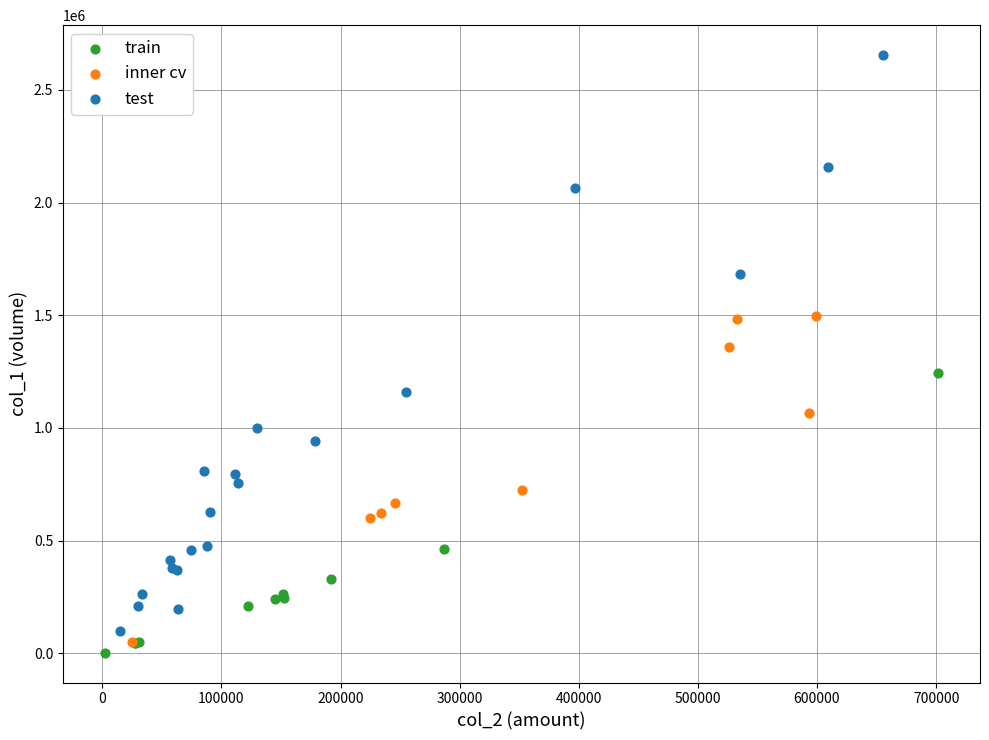

Which series has the largest Y range (max minus min)?

test